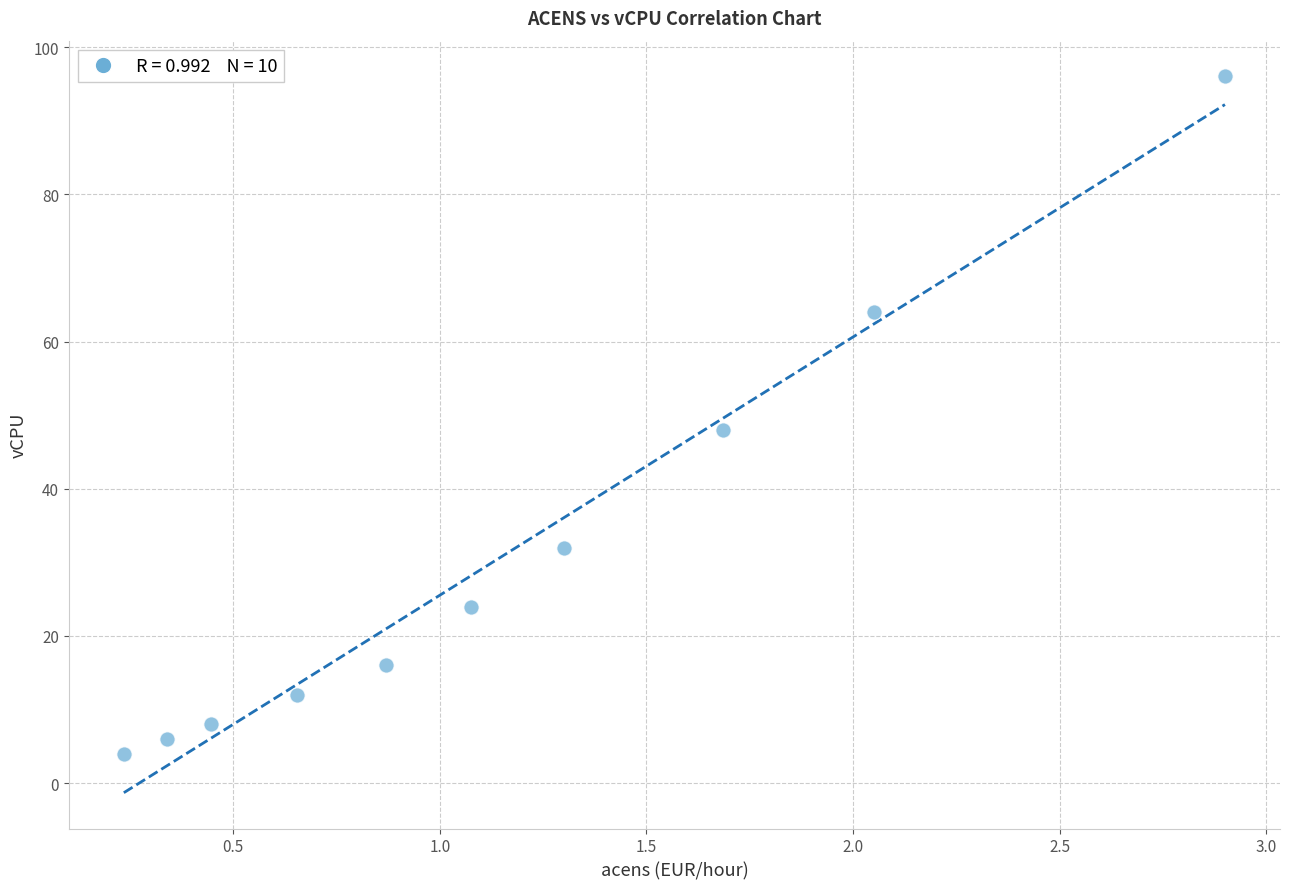

What Y value in the scatter plot is closest to 50?

48